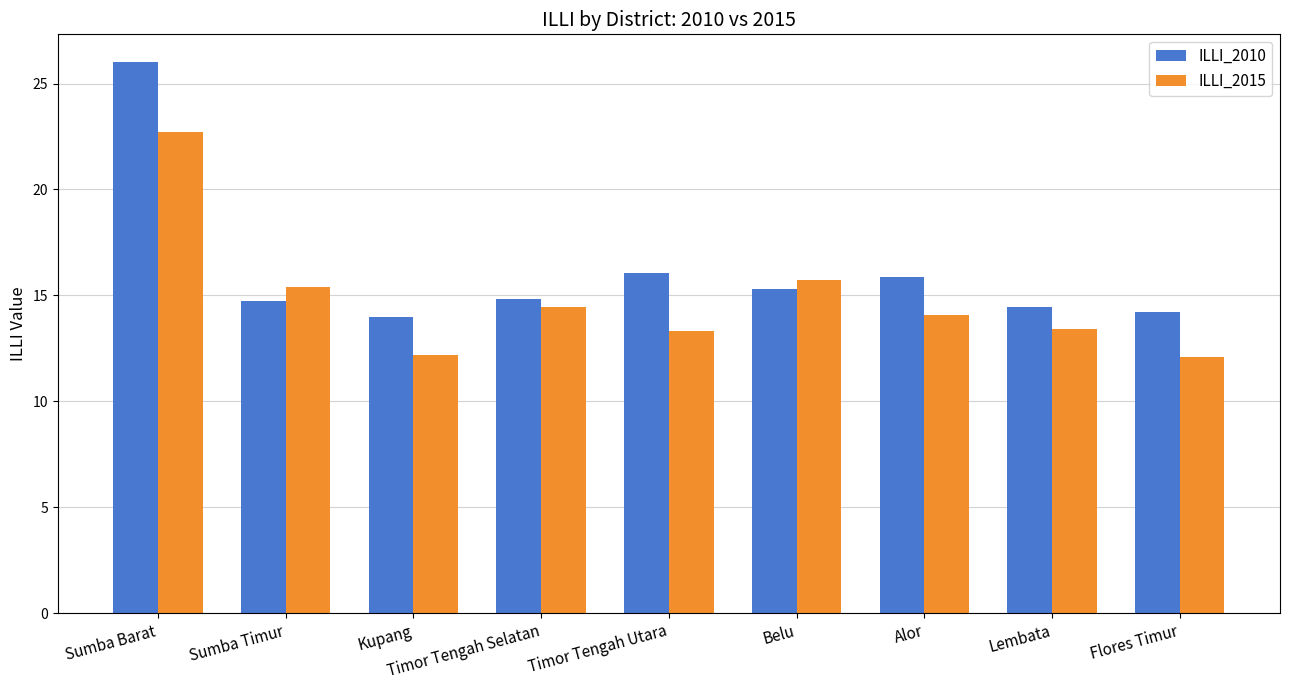

At which category is the sum across all series the highest?

Sumba Barat